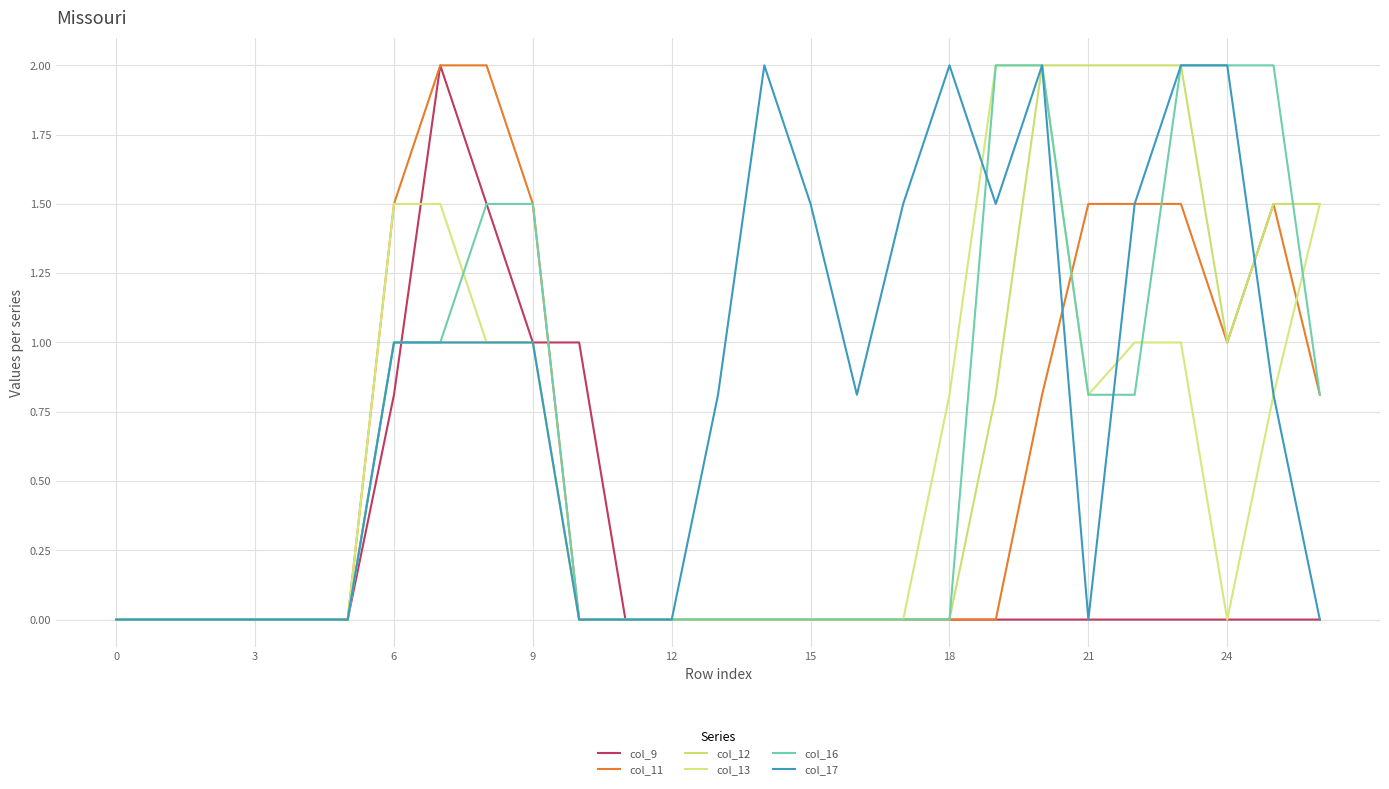

Does the chart have visible grid lines?

Yes